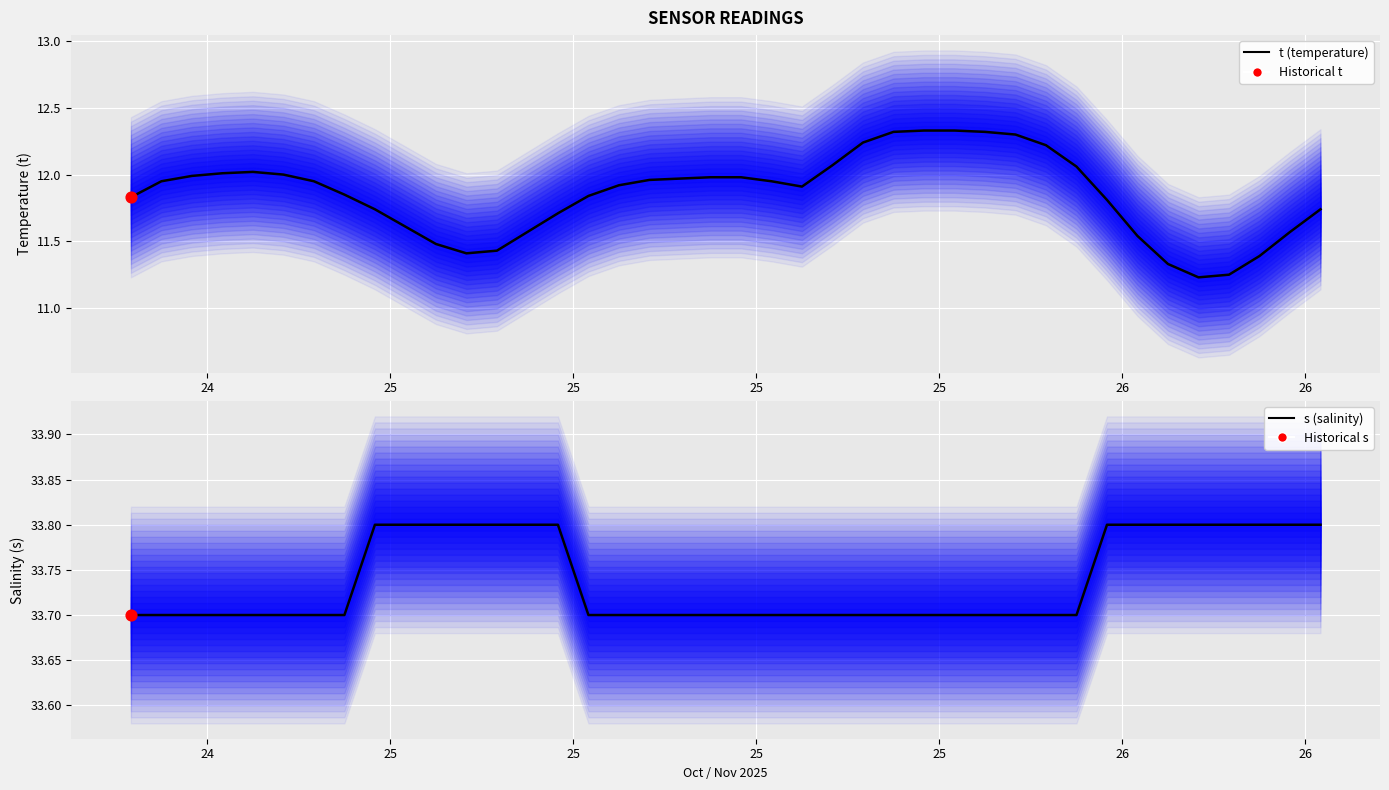

Which series has the widest spread of Y values?

t (temperature)